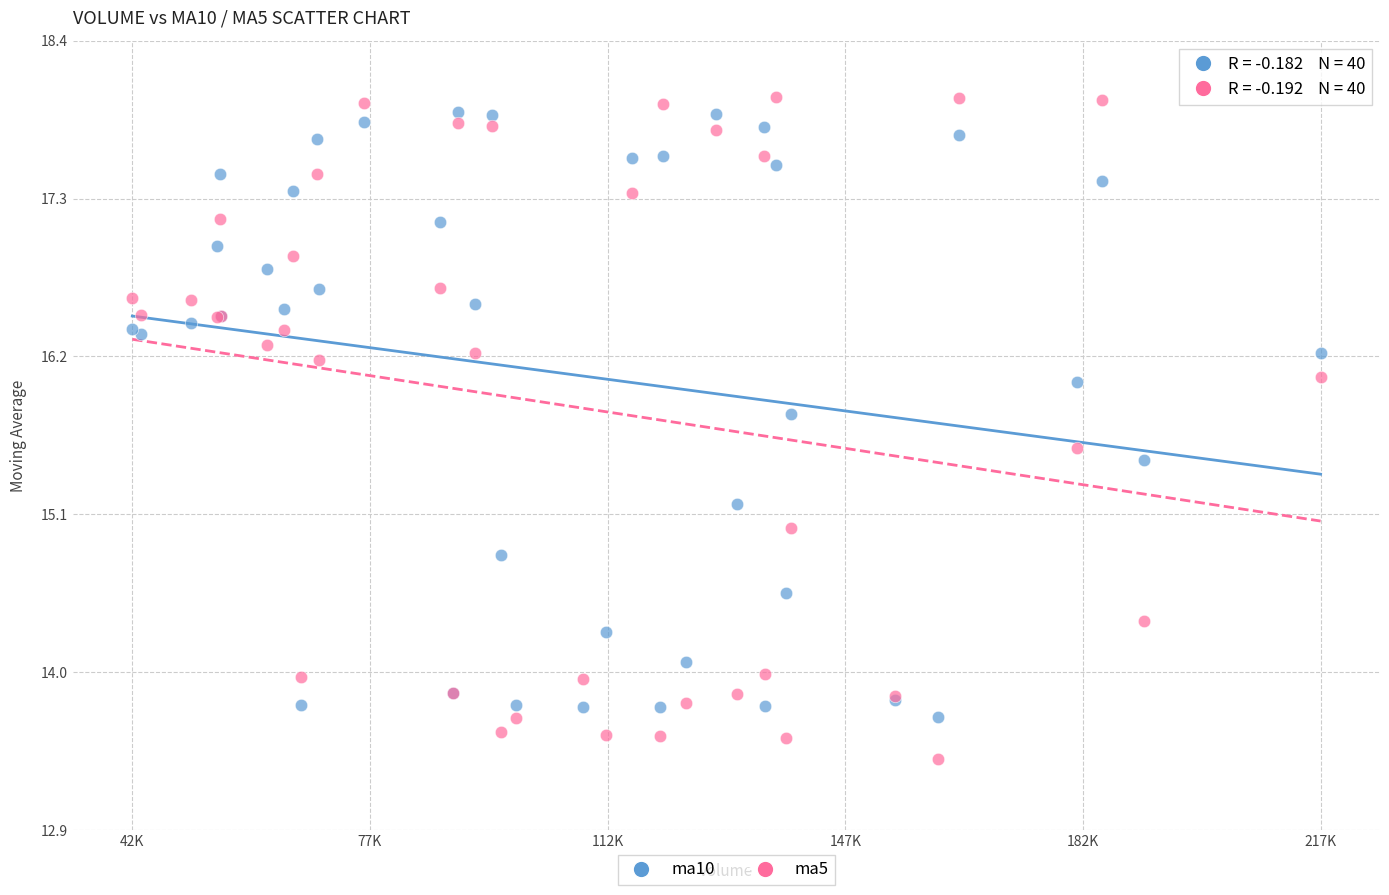

Which series contains the lowest Y value?

ma5